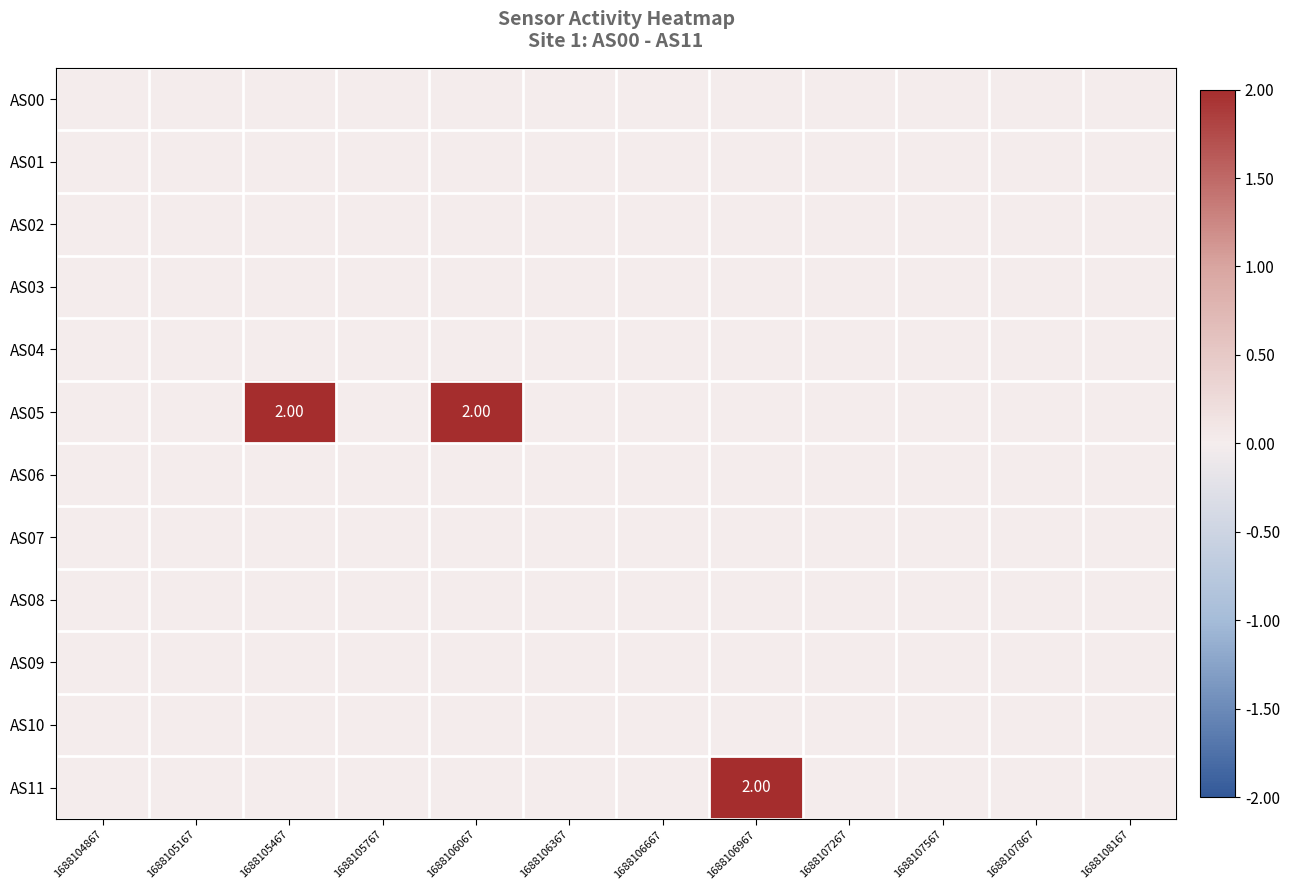

Is the value of AS00 at 1688108167 greater than the value of AS09 at 1688106967?

No